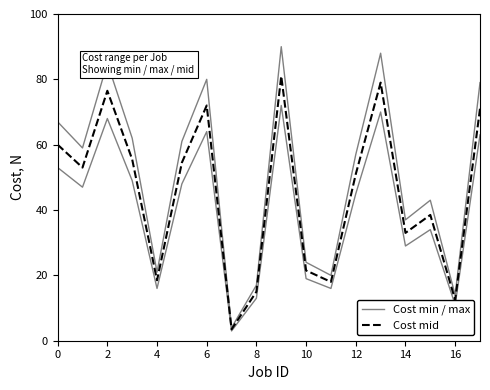

Is this an area chart (filled region under the line)?

No